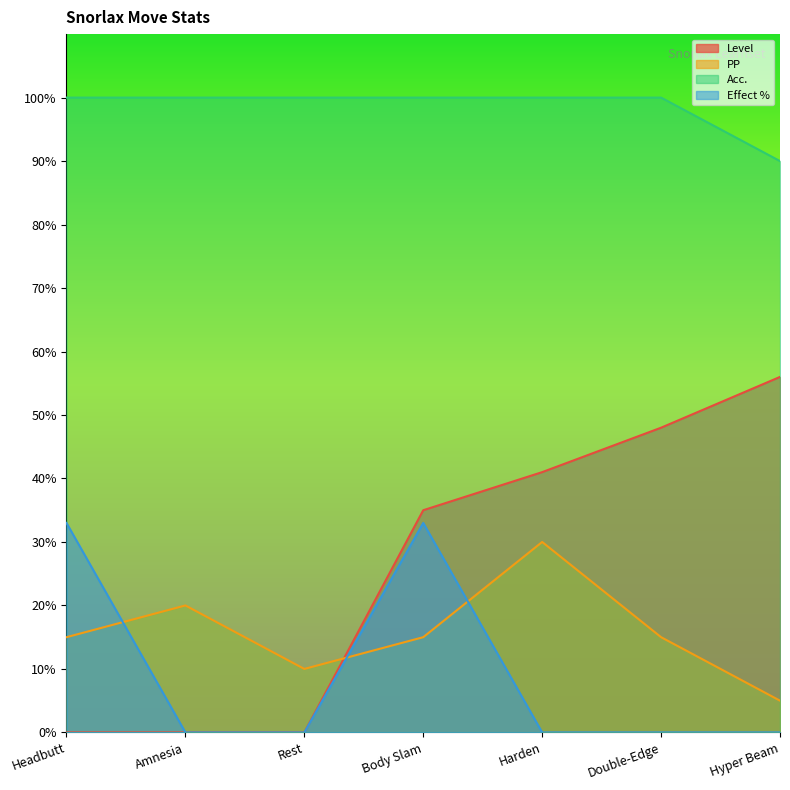

What is the difference between the Effect % values at Double-Edge and Headbutt?

33